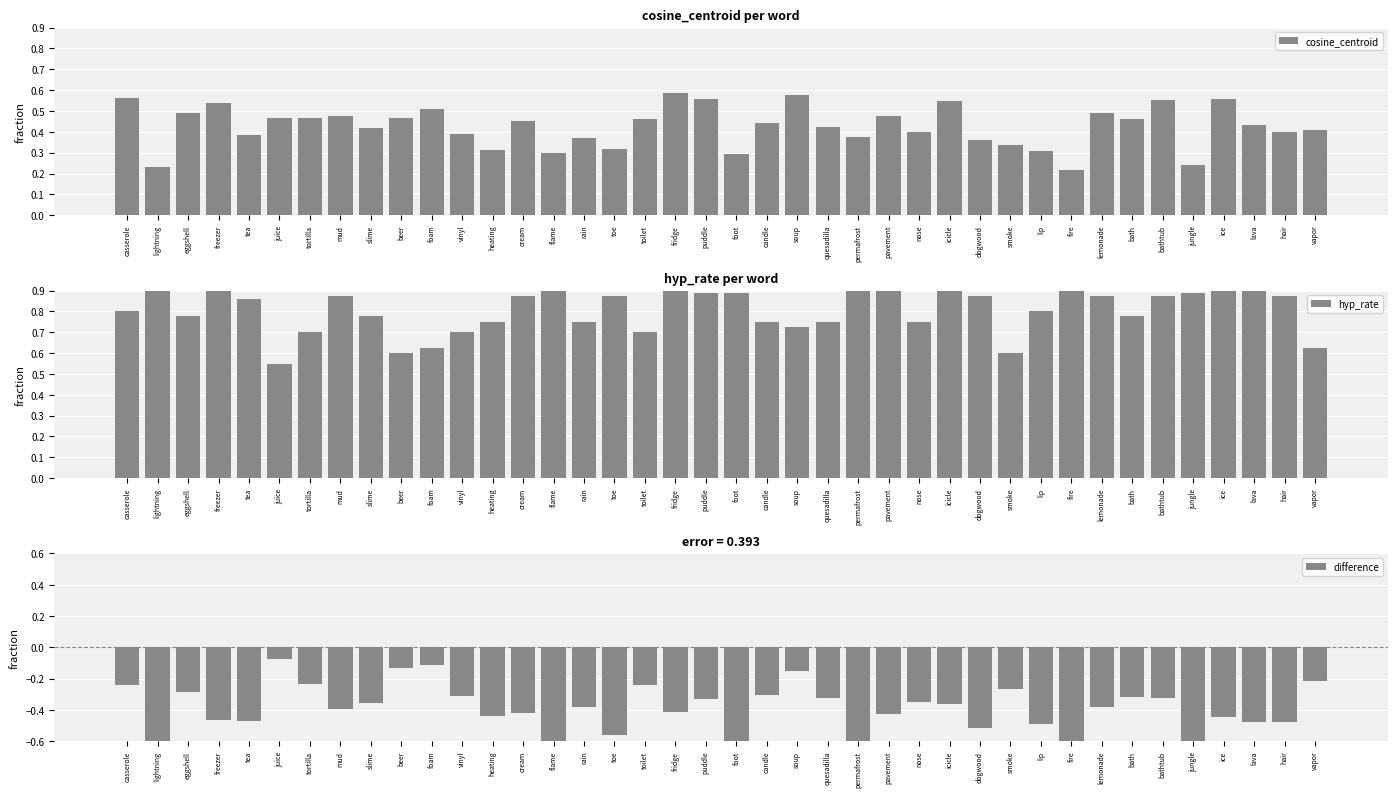

How many bars are there in each group?

3